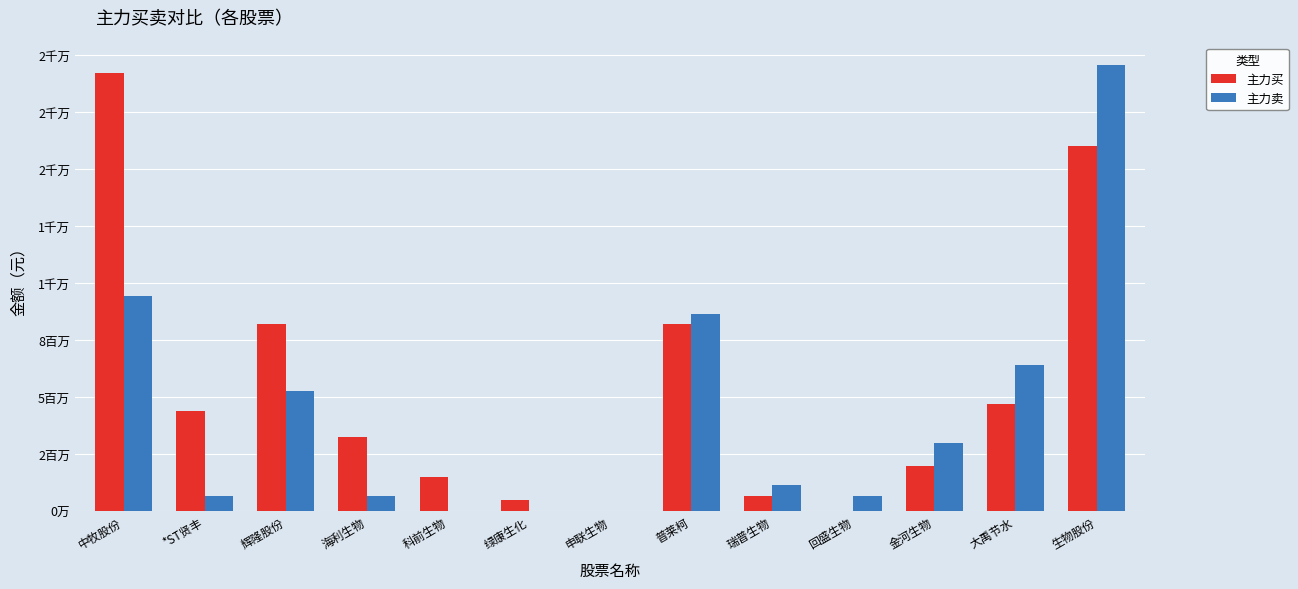

Reading right to left, transcribe all the data shown in this chart.

主力买: 生物股份=16002704	大禹节水=4709057	金河生物=1998120	回盛生物=0	瑞普生物=681511	普莱柯=8192981	申联生物=0	绿康生化=492087	科前生物=1500529	海利生物=3243178	辉隆股份=8204974	*ST贤丰=4409764	中牧股份=19206811
主力卖: 生物股份=19585693	大禹节水=6437327	金河生物=2987431	回盛生物=655399	瑞普生物=1159822	普莱柯=8638948	申联生物=0	绿康生化=0	科前生物=0	海利生物=665753	辉隆股份=5290723	*ST贤丰=669704	中牧股份=9426424